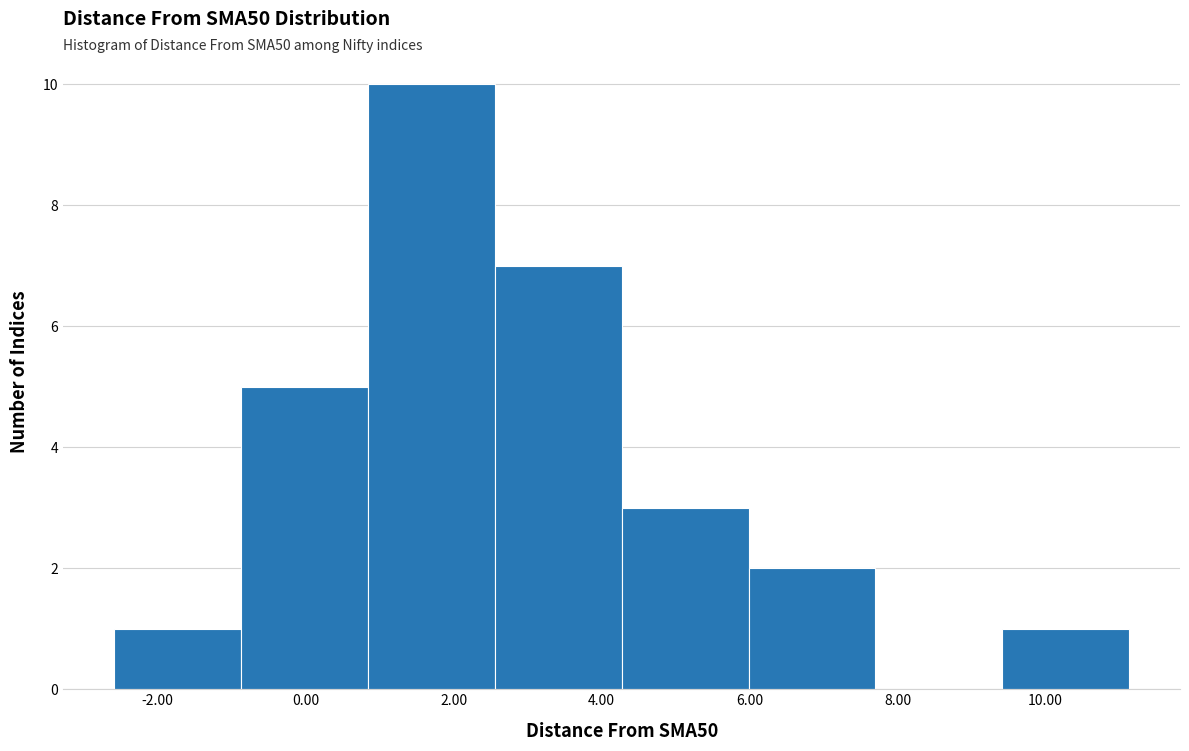

Over which range of the x-axis is the bar tallest?

0.8 to 2.6